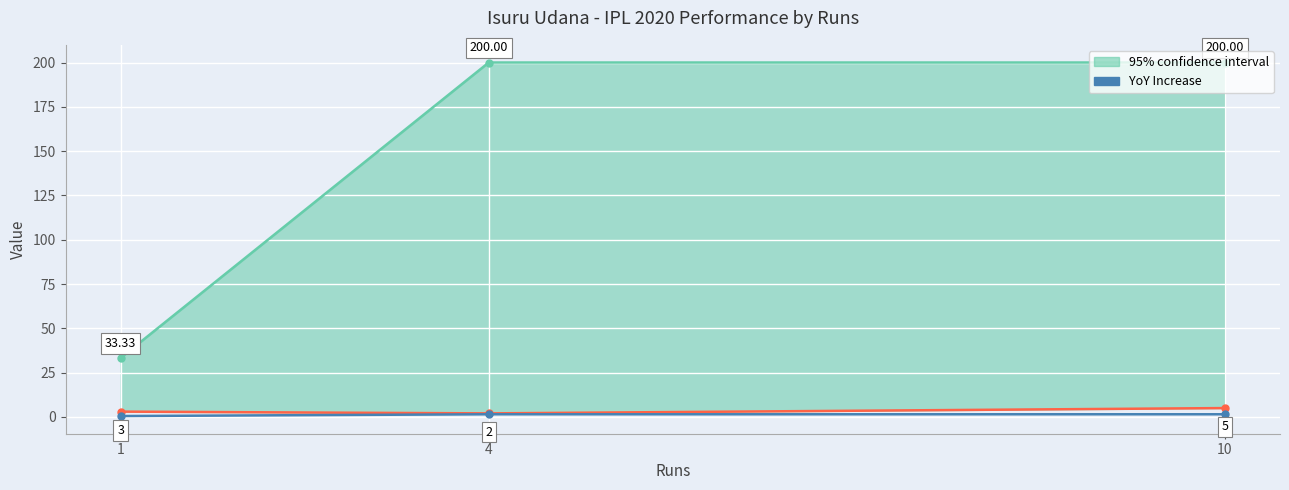

Rank the categories by value from lowest to highest.

1, 4, 10